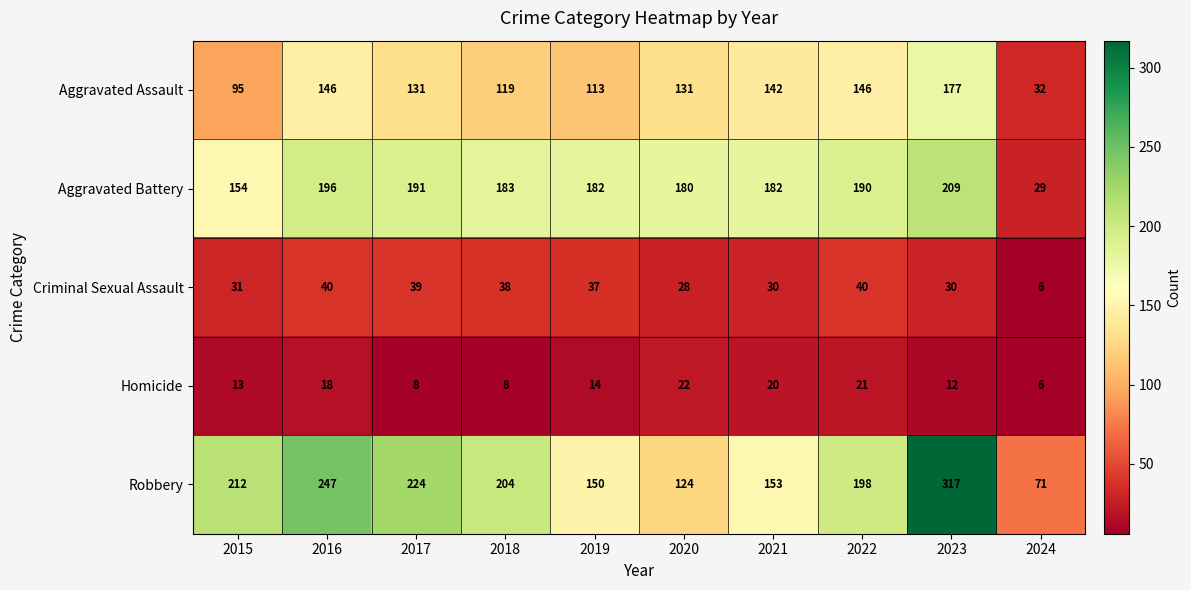

Which series has the largest total across all categories?

Robbery